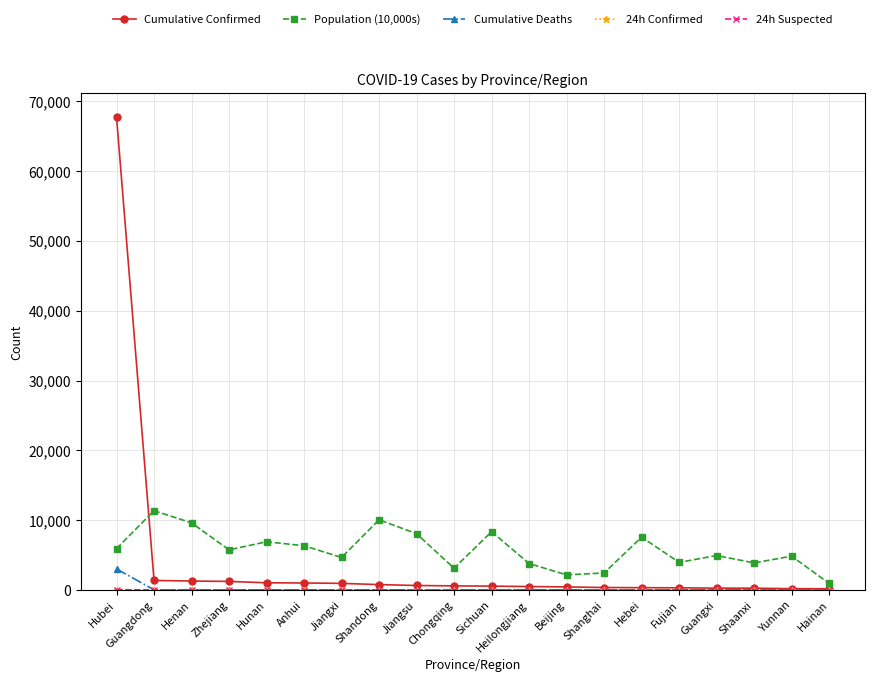

Does the chart have visible grid lines?

Yes